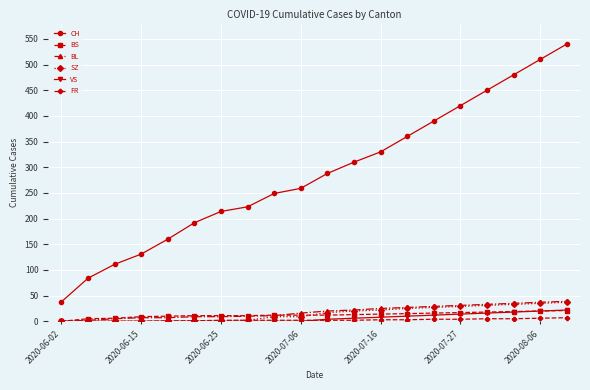

True or false: CH has more than 2 points higher than both neighbors.

False